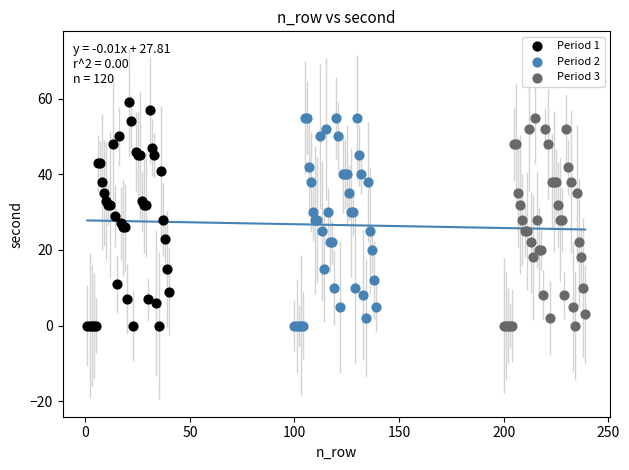

What are all the series names shown in the legend?

Period 1, Period 2, Period 3